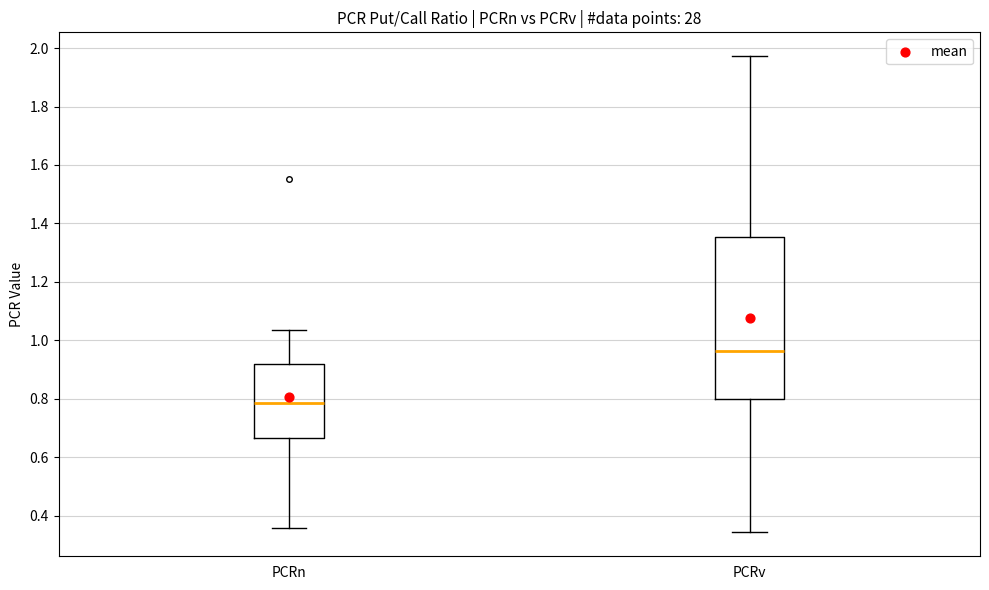

Which box's median line is the lowest?

PCRn